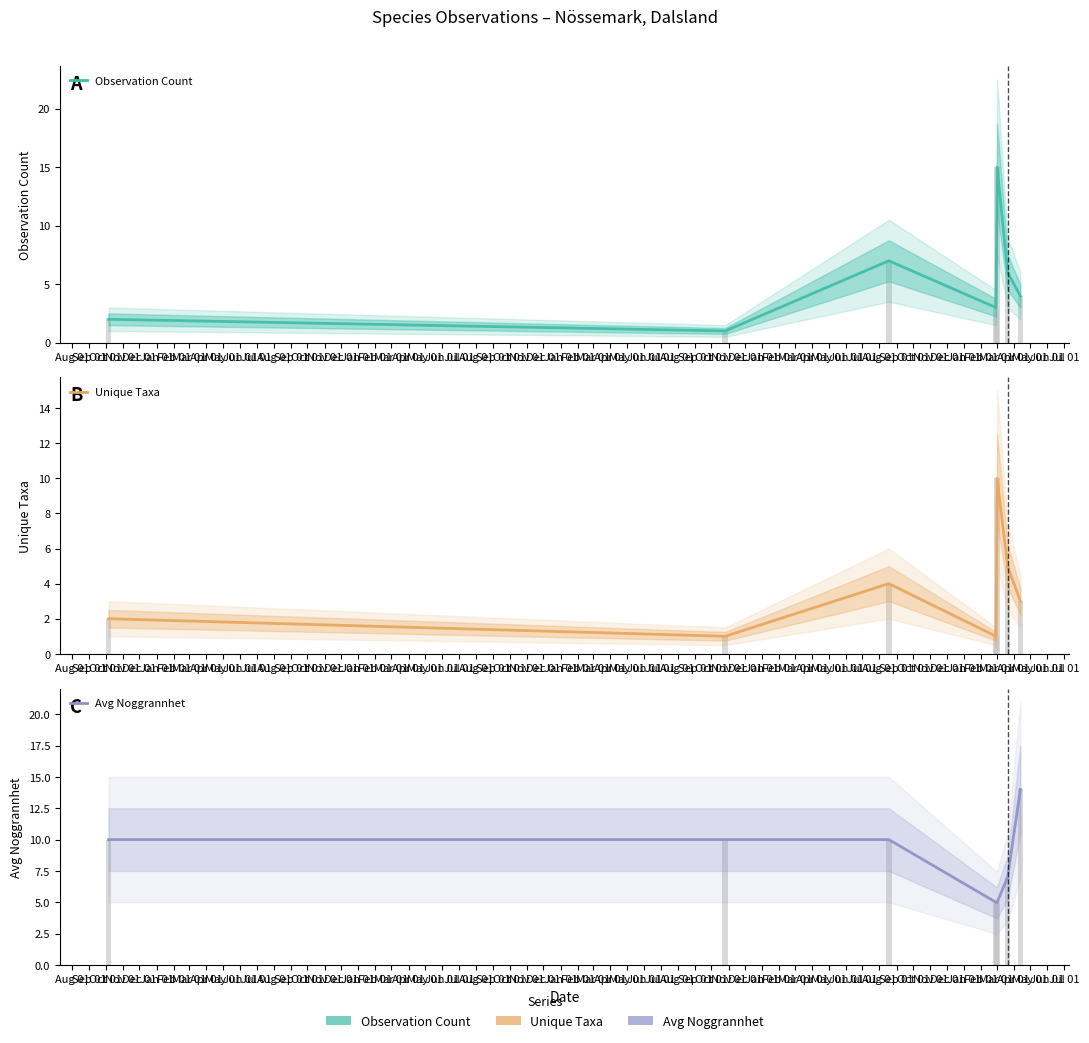

The value of Observation Count at Jan 01 is 9. True or false?

False